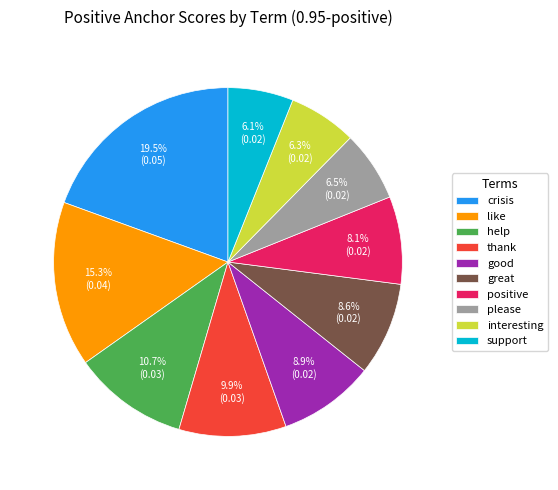

Does thank represent more than half of the total?

No